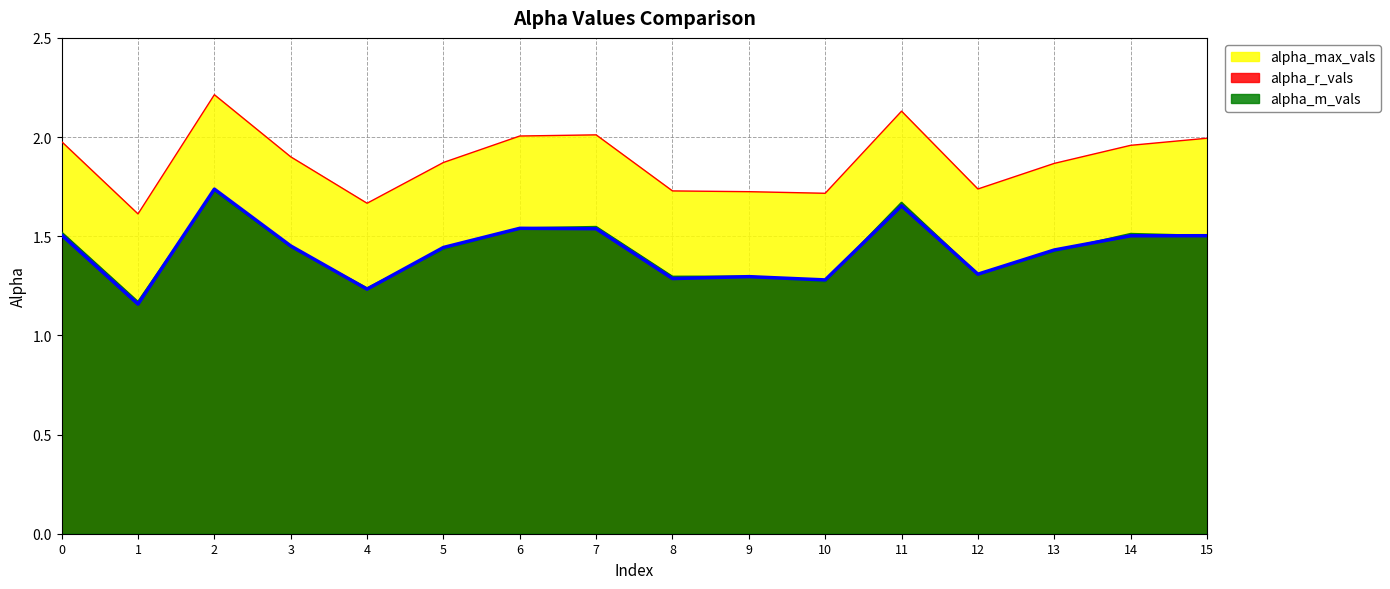

True or false: alpha_m_vals (line) and alpha_max_vals (line) intersect in this chart.

False